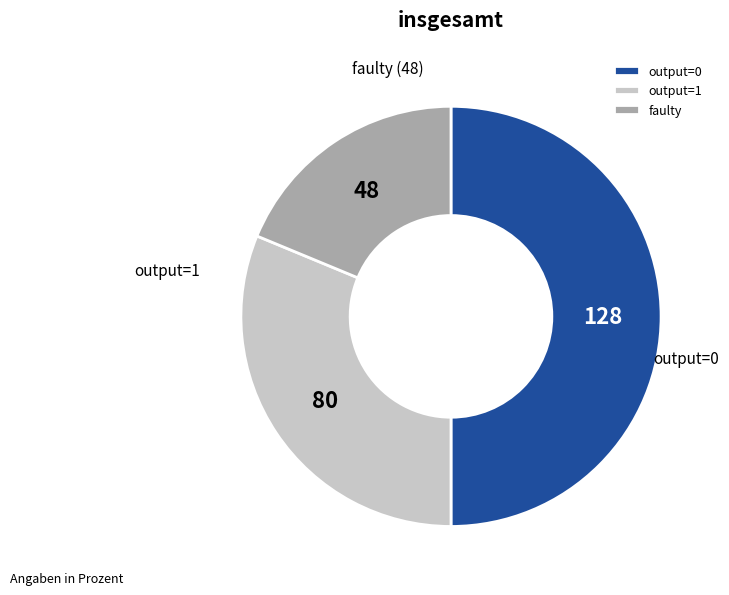

Which category has the biggest portion of the pie?

output=0